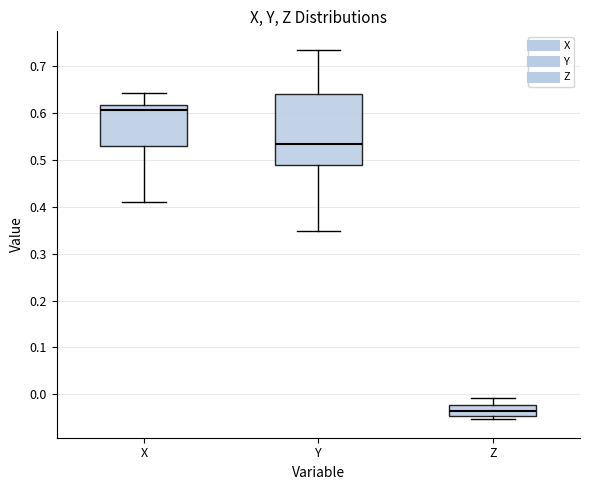

Where does the upper whisker of the box for Z end on the y-axis? The values are not printed on the chart, so give them approximately, as read against the axis.

-0.01